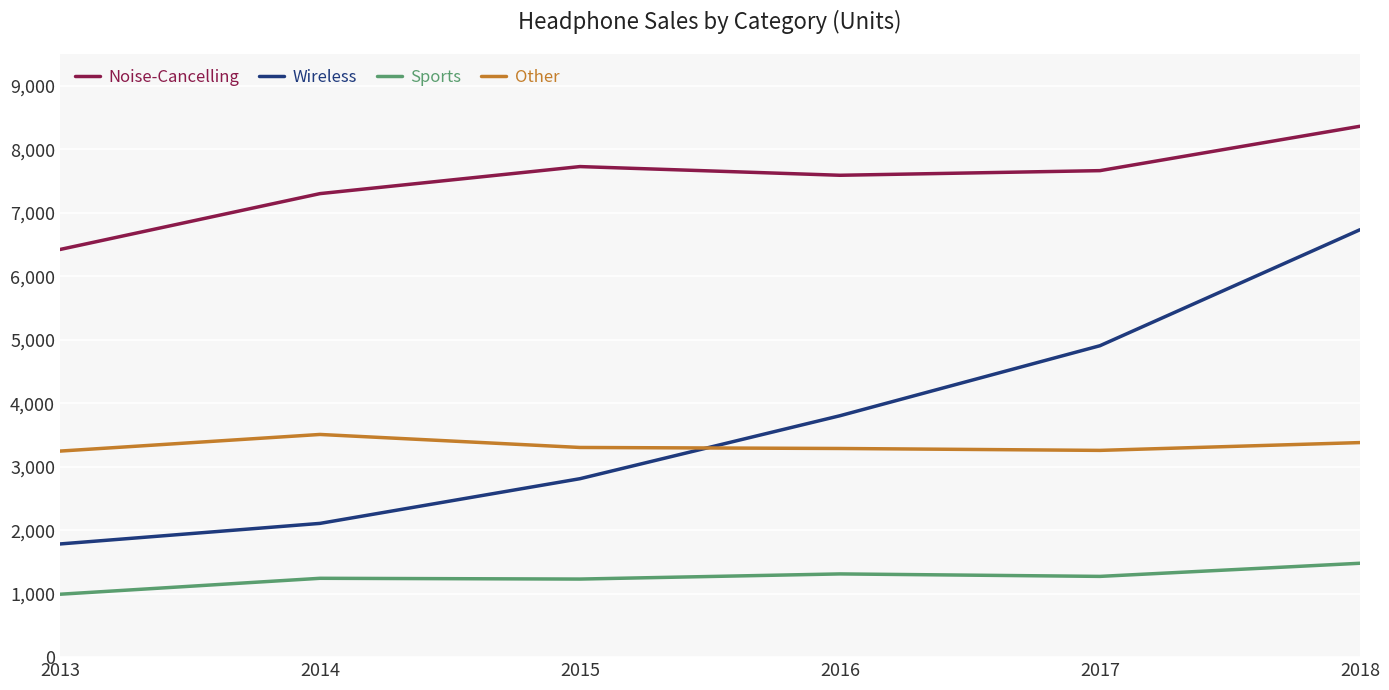

At which label does Sports first exceed 1272?

2016